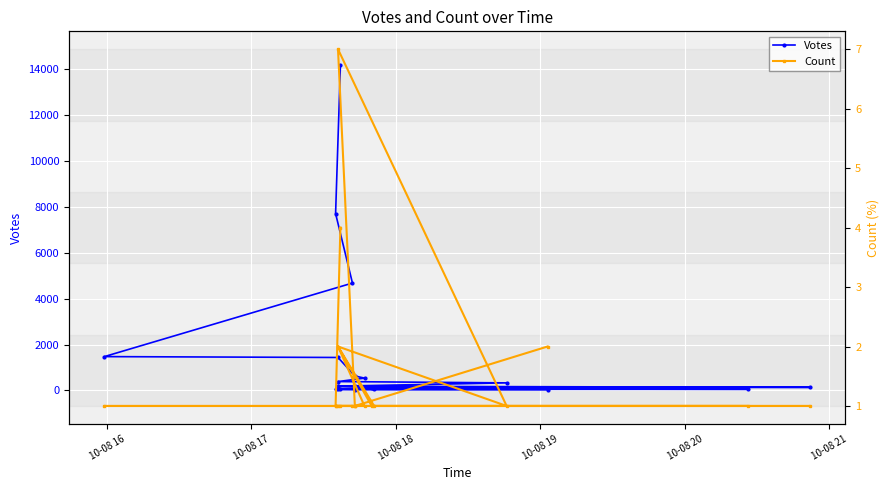

How many lines are shown in the chart?

2